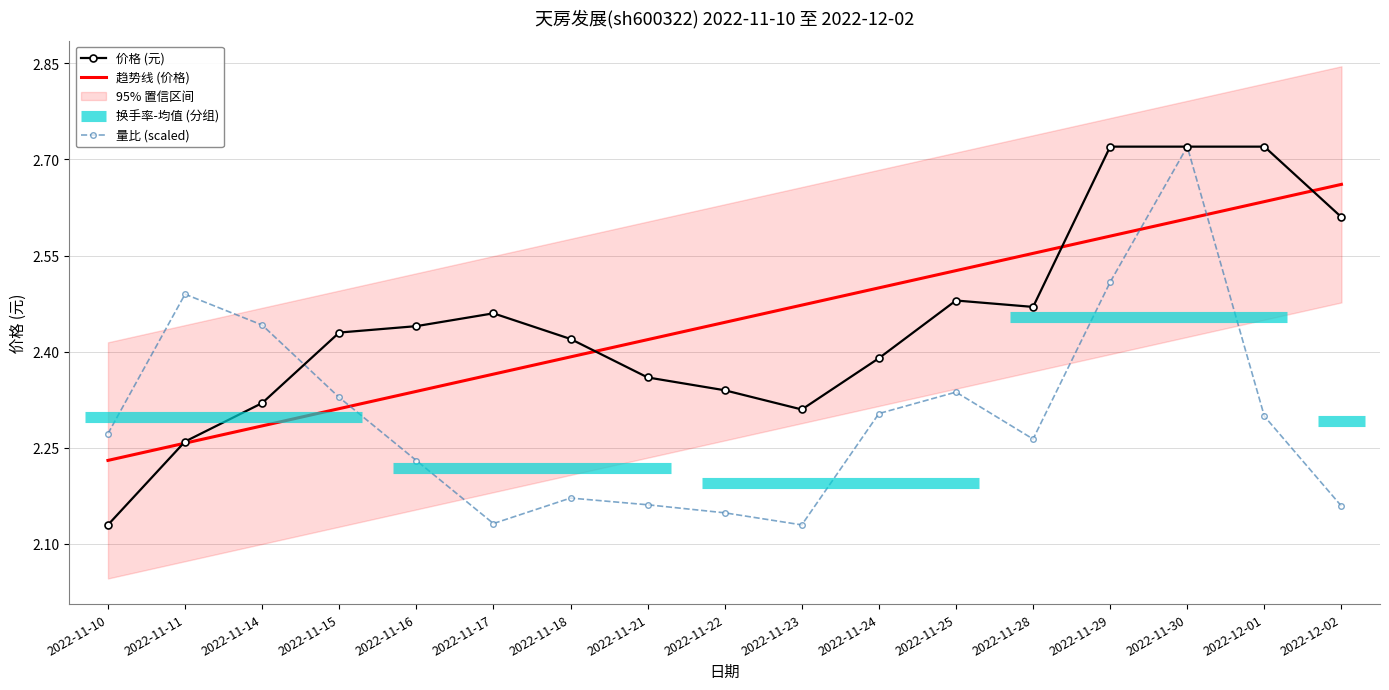

How many lines are shown in the chart?

3